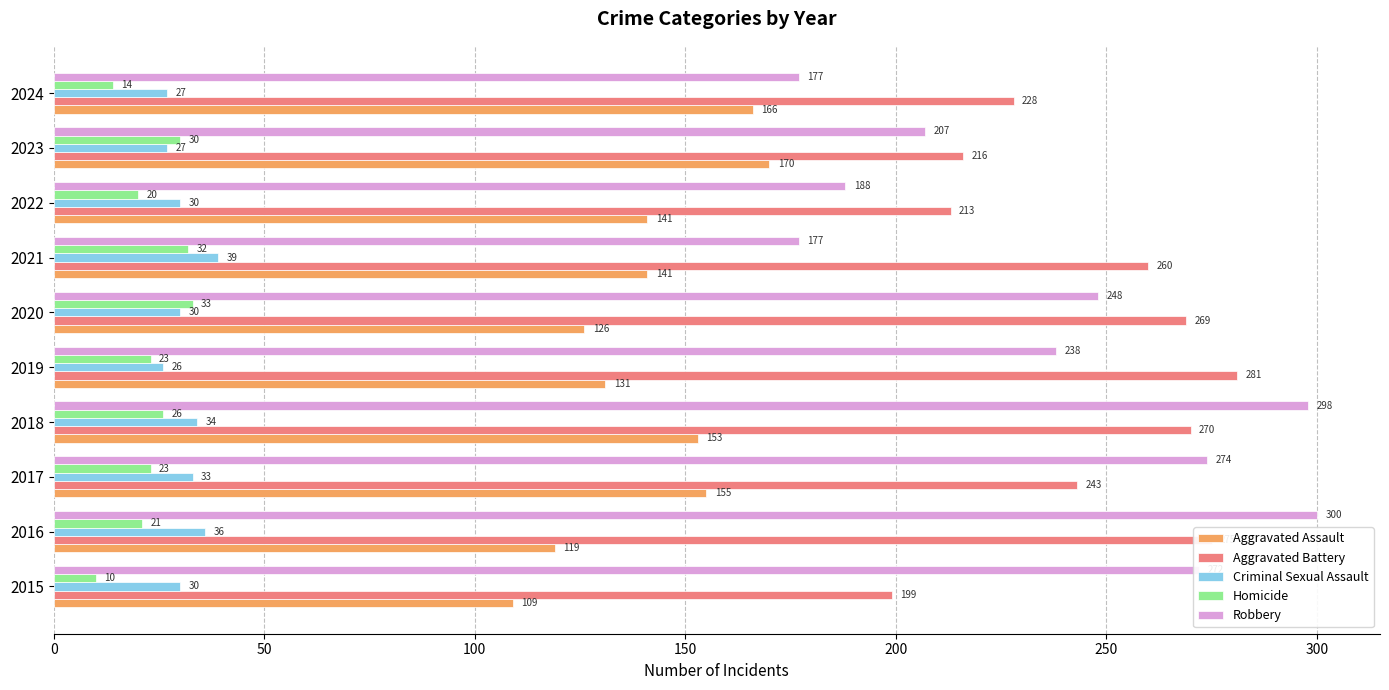

At how many categories does at least one series exceed 263?

6